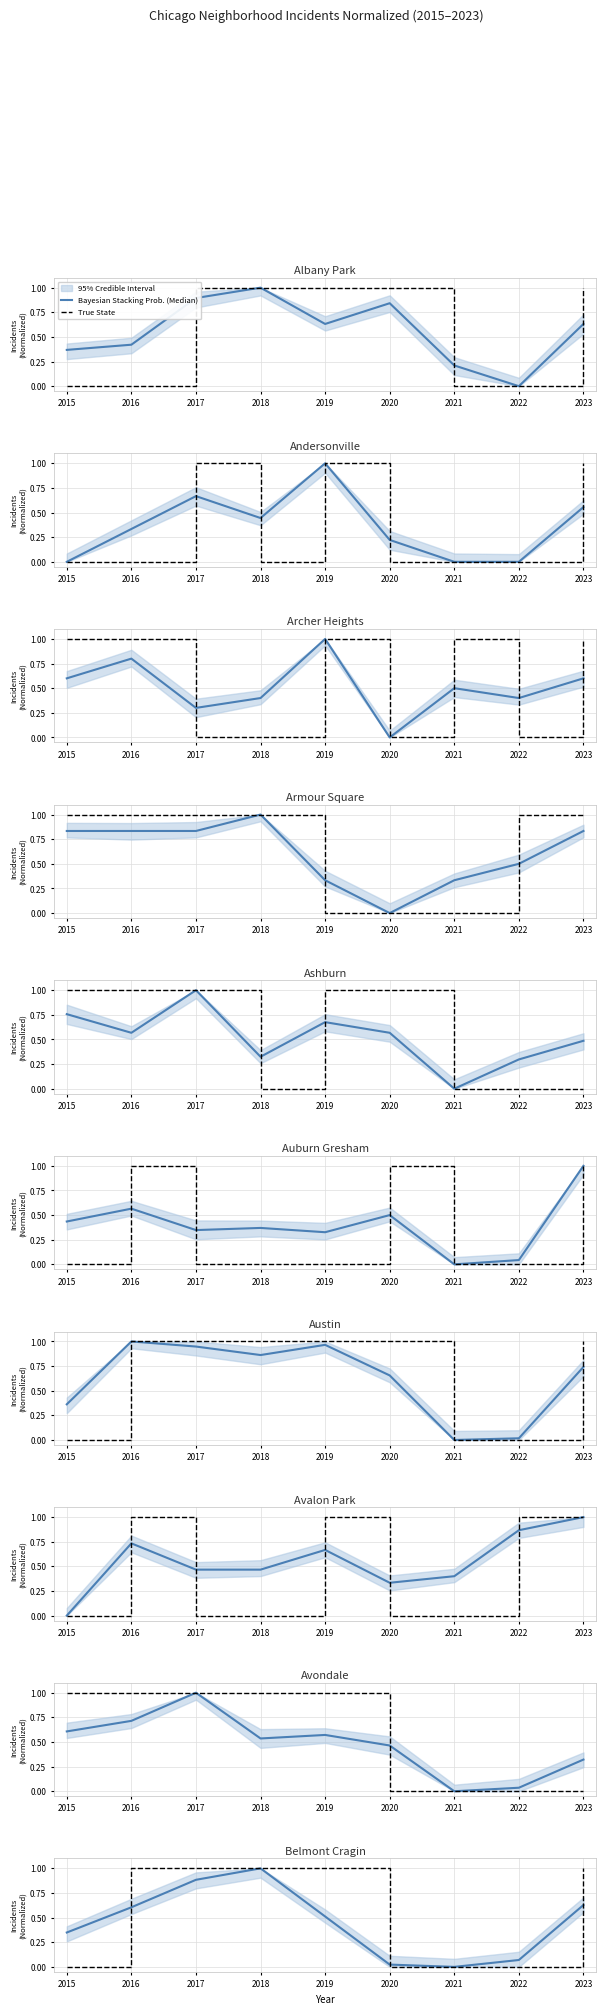

What is the difference between the maximum and minimum values in the Bayesian Stacking Prob. (Median) series?

1.0